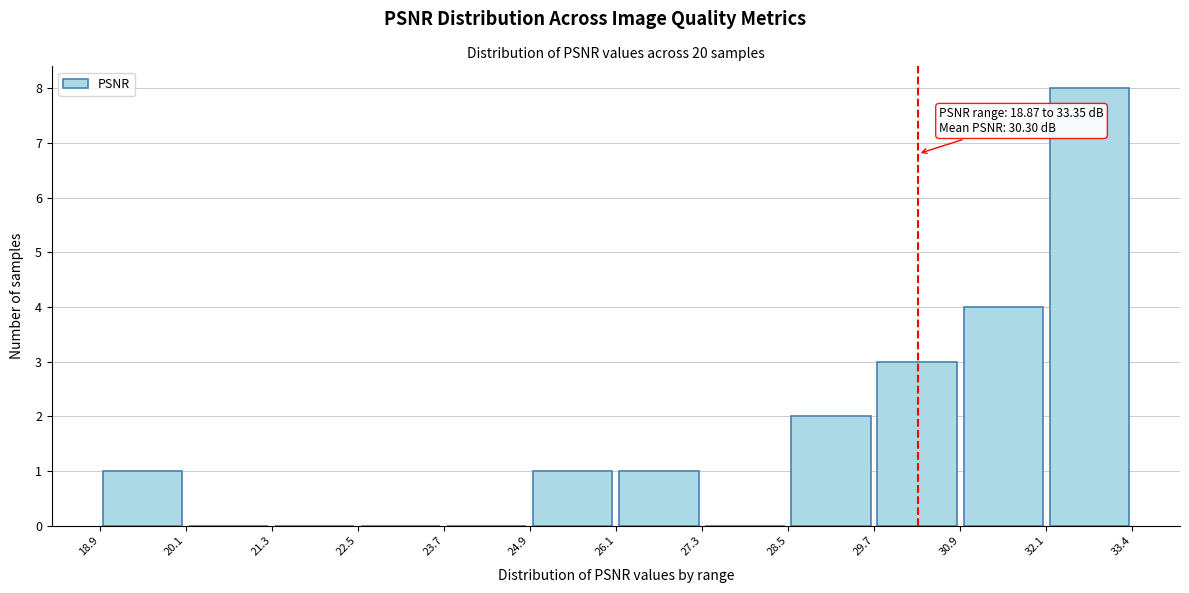

Which range on the x-axis has the tallest bar?

32.1 to 33.4